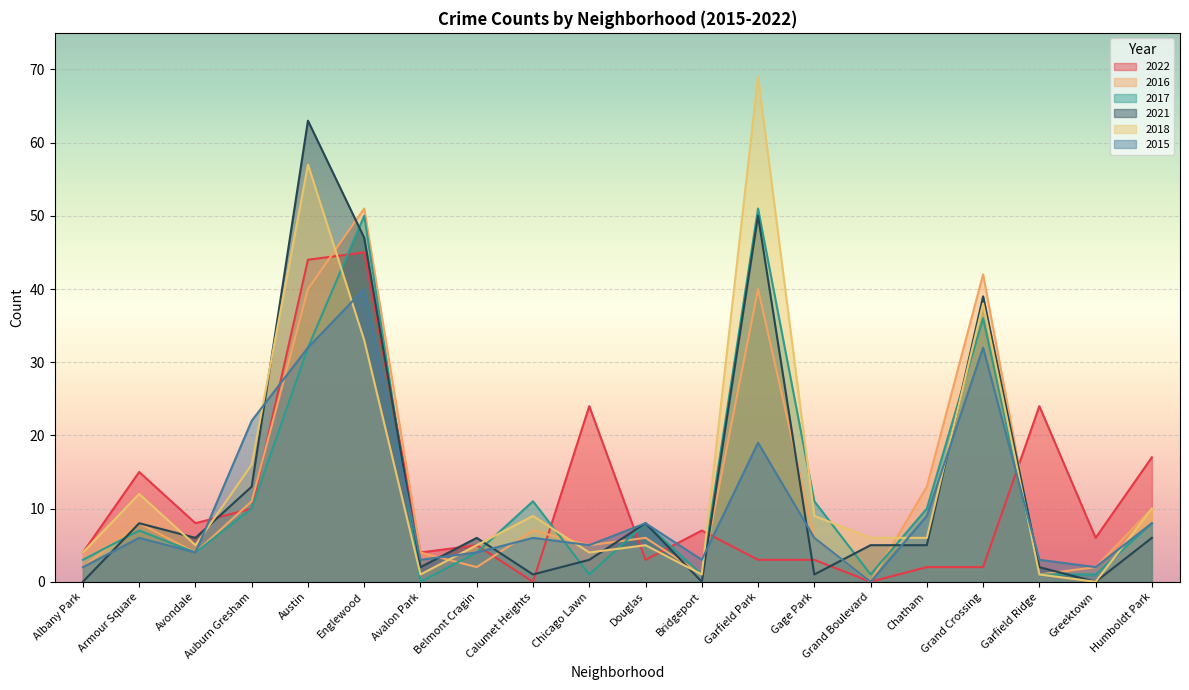

What are all the series names shown in the legend?

2022, 2016, 2017, 2021, 2018, 2015